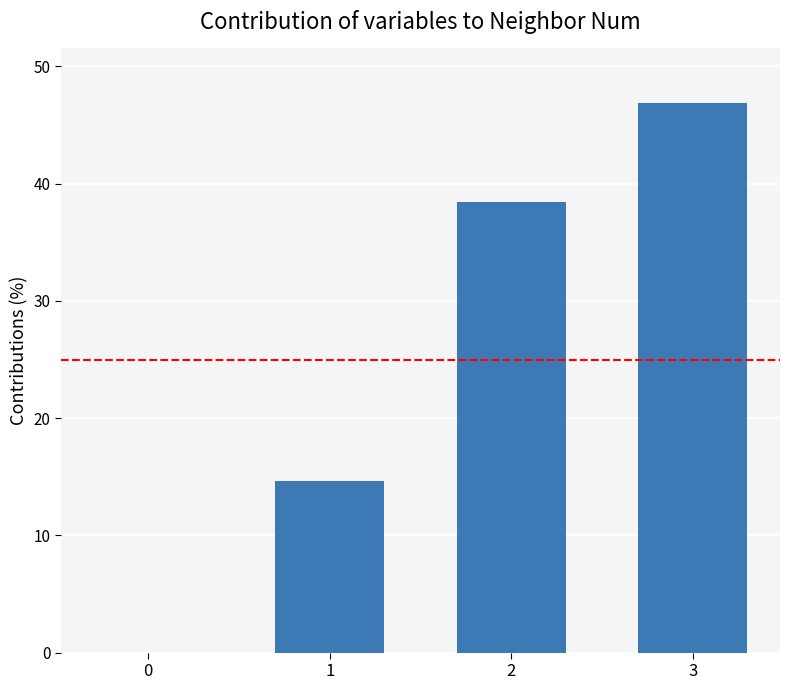

What is the sum of the values at 0 and 3?

46.9